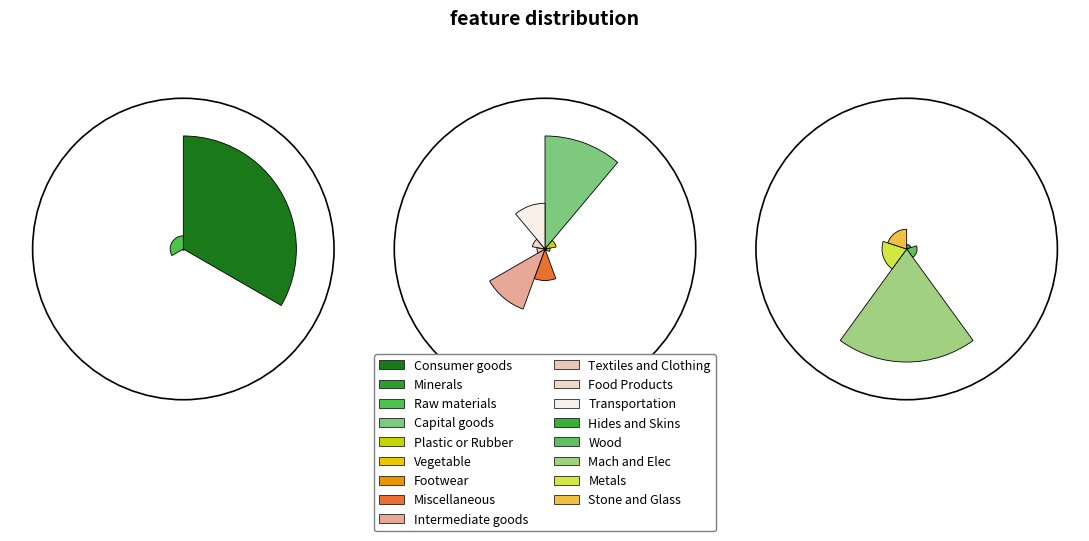

What is the largest slice in the pie chart?

Capital goods